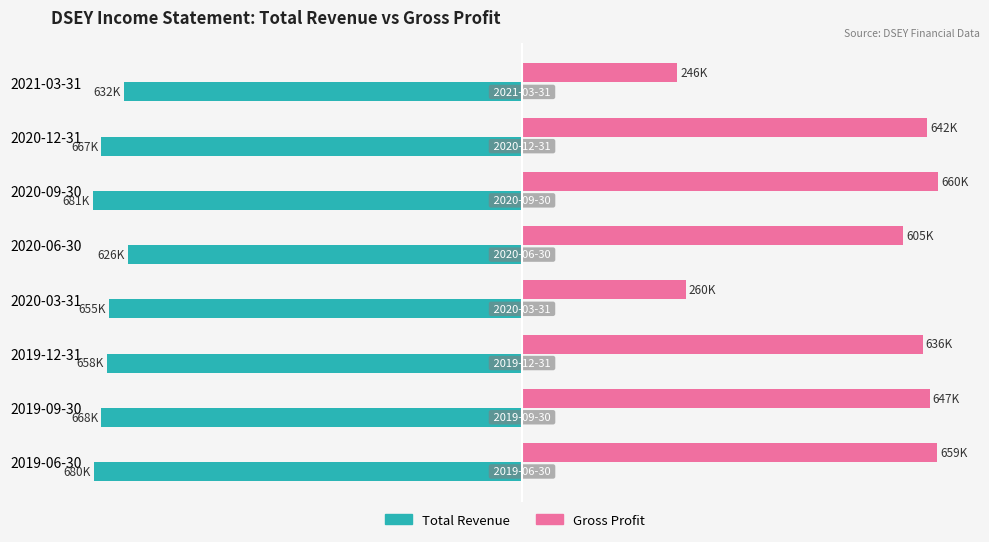

What position from the right is 2019-06-30?

1